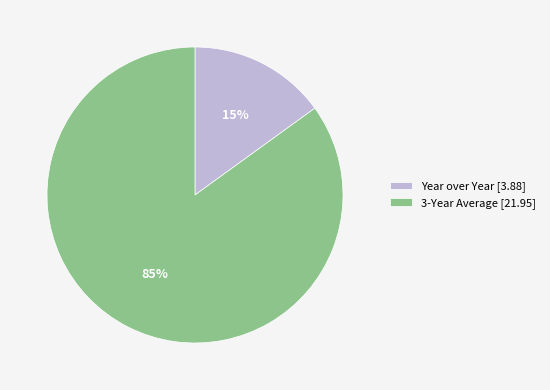

Is it true that Year over Year [3.88] is 6% of the pie?

False